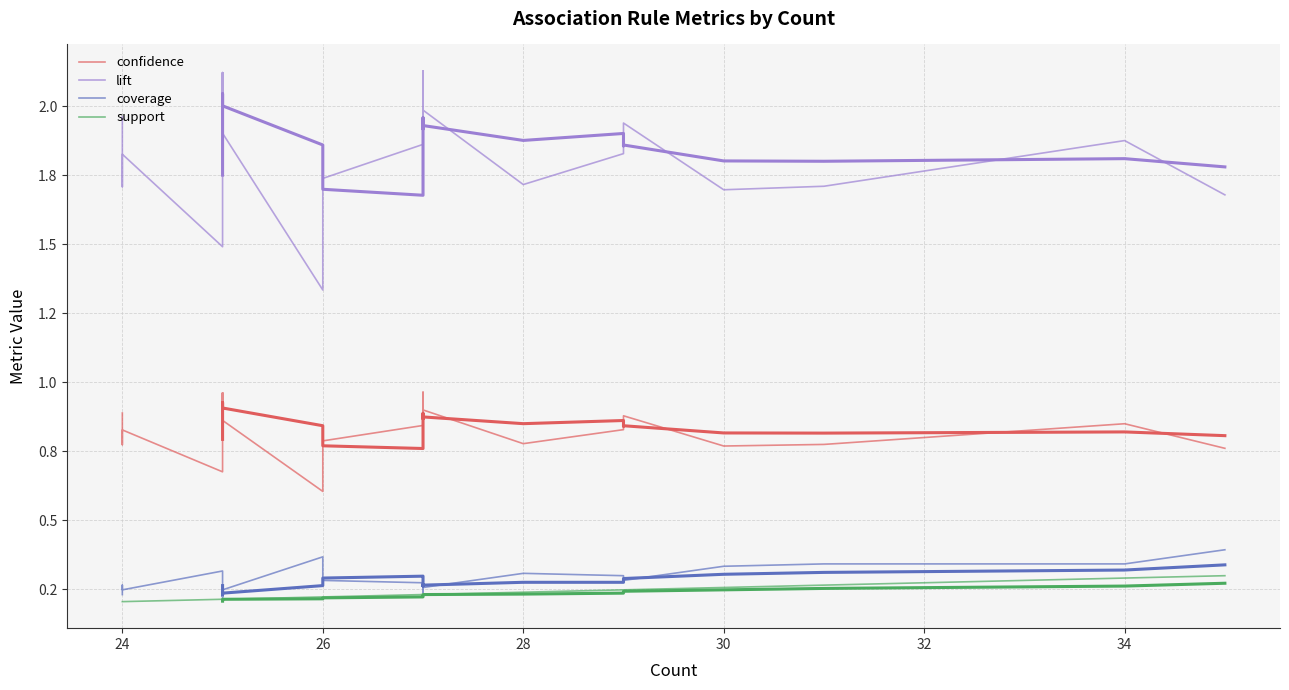

True or false: confidence and support cross at least once.

False